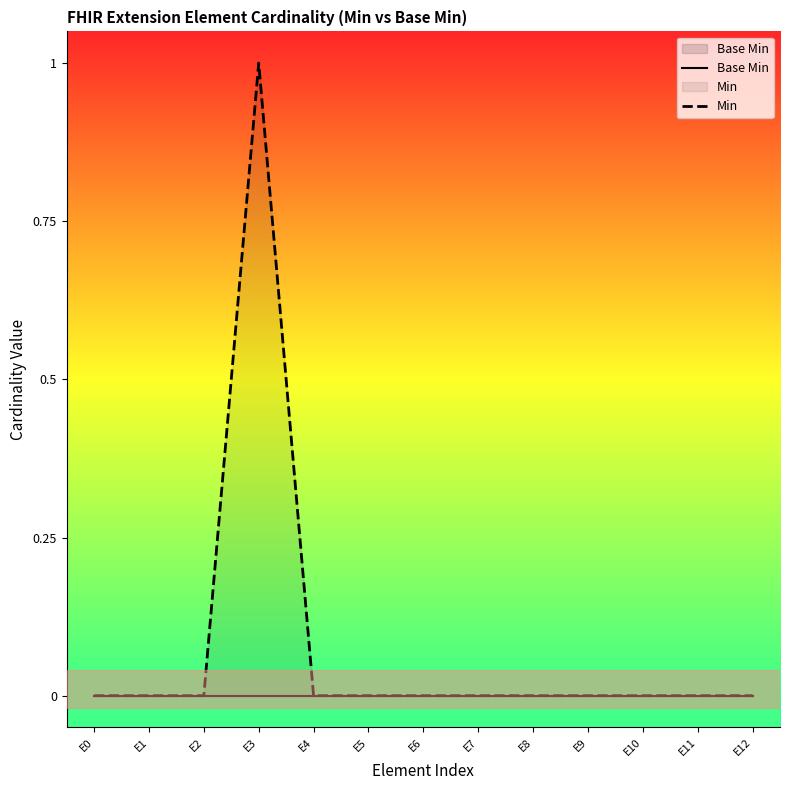

True or false: Base Min has more than 2 interior local peaks.

False